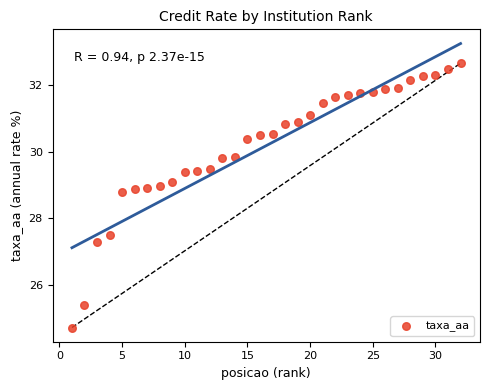

What is the range of X values (max minus min)?

31.0